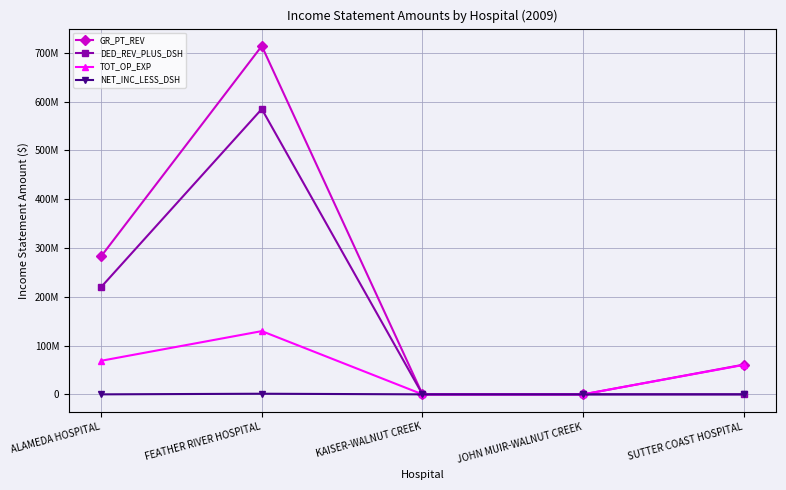

Is this an area chart (filled region under the line)?

No